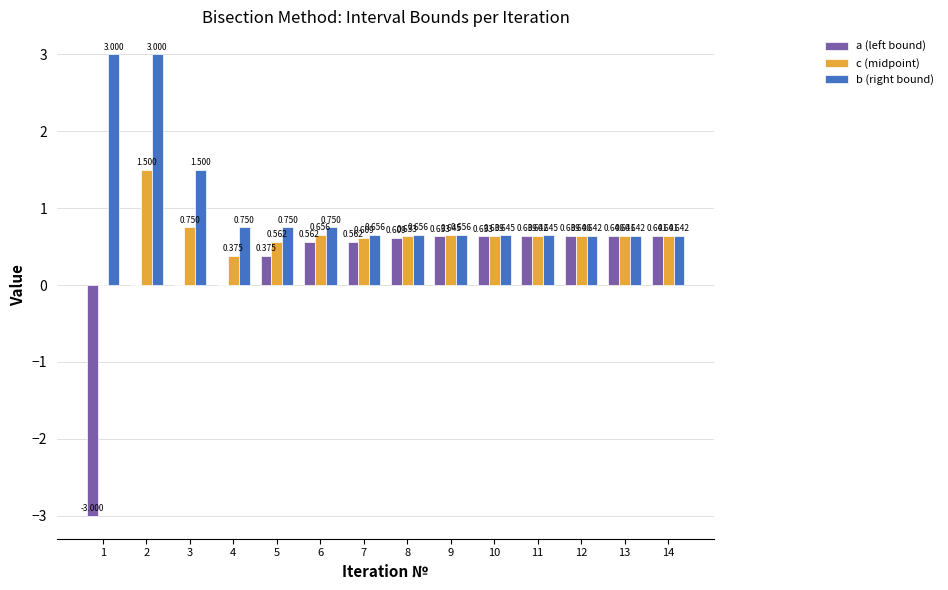

How many values in the c (midpoint) series exceed 0?

13